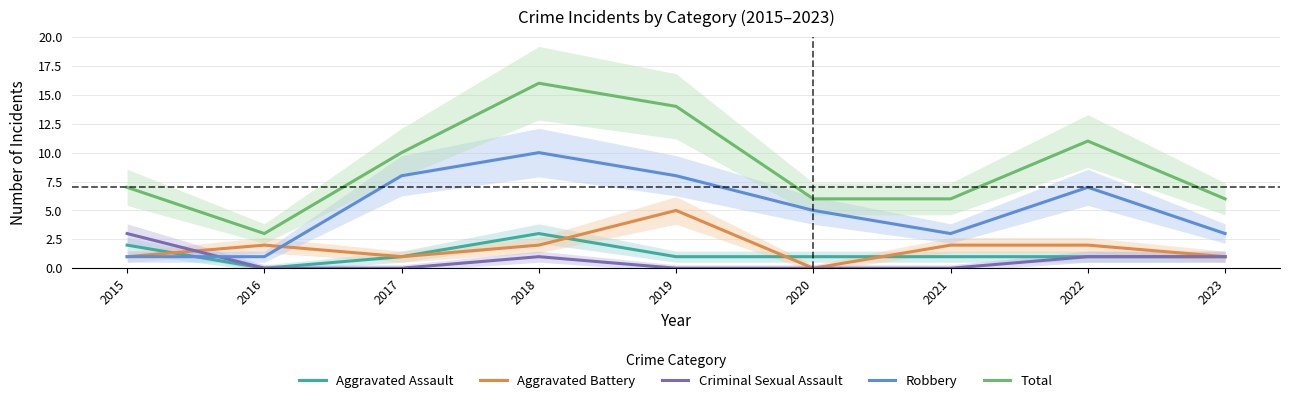

At which label does Aggravated Battery reach its minimum?

2020